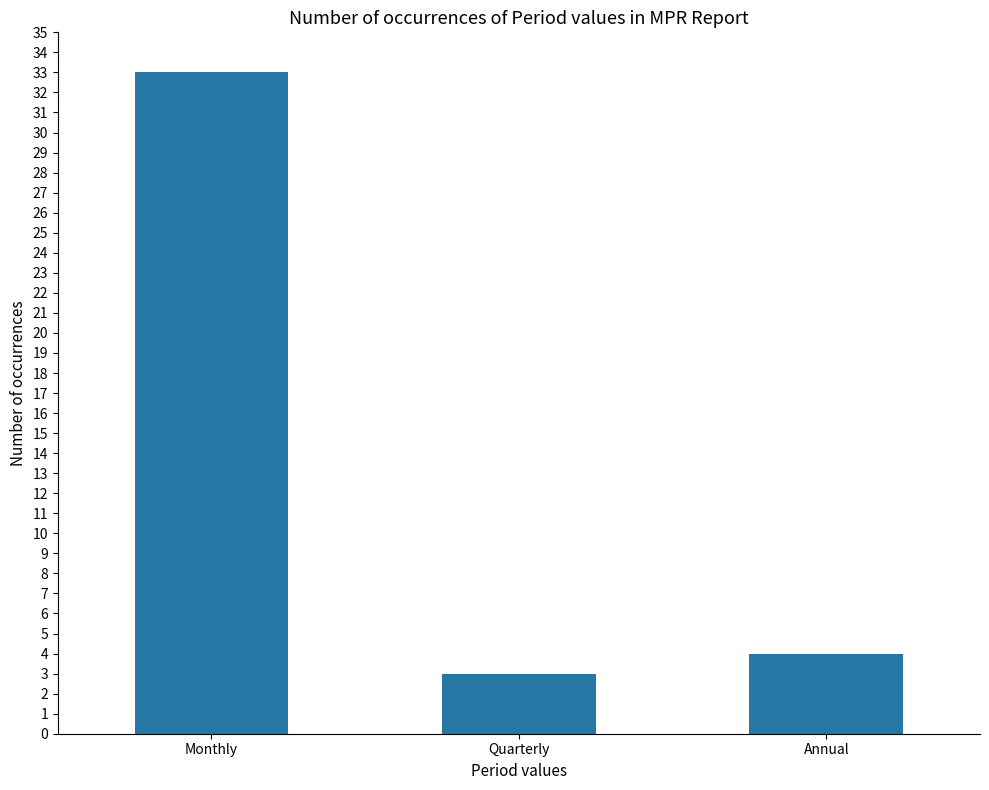

What is the change in value from Quarterly to Annual?

+1